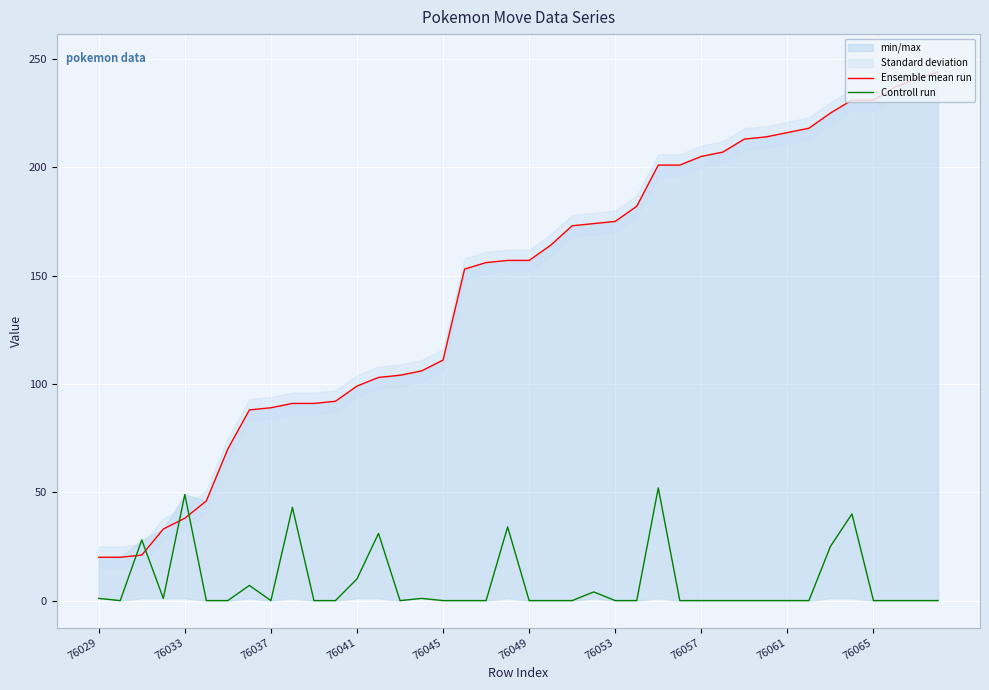

What is the difference between the second highest and second lowest values in the Ensemble mean run series?

221